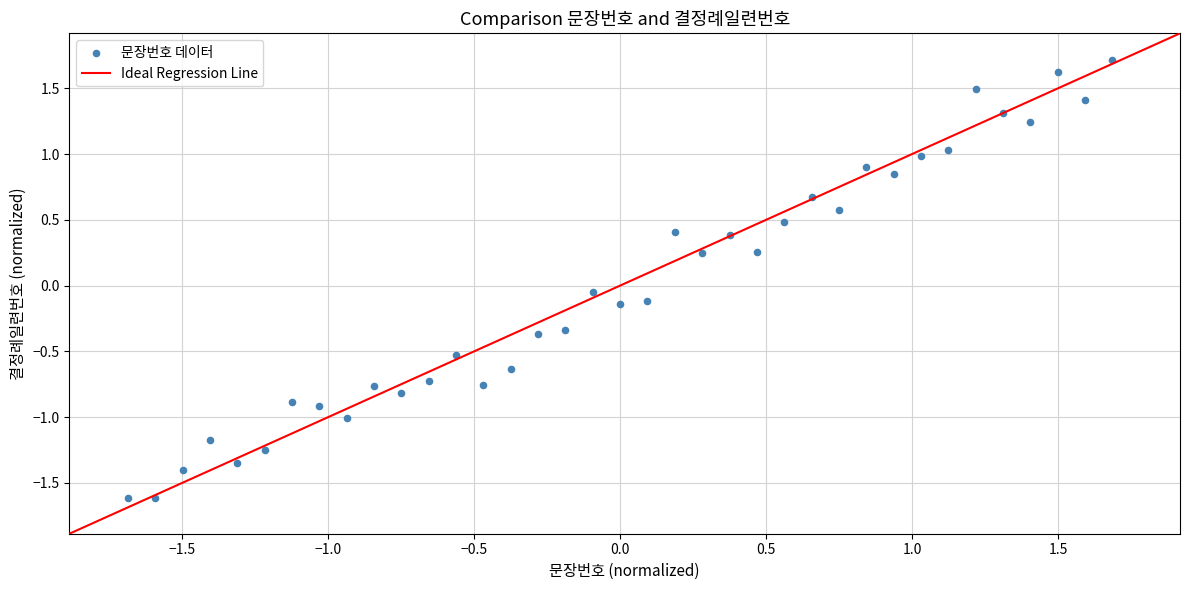

What is the range of Y values (max minus min)?

3.3